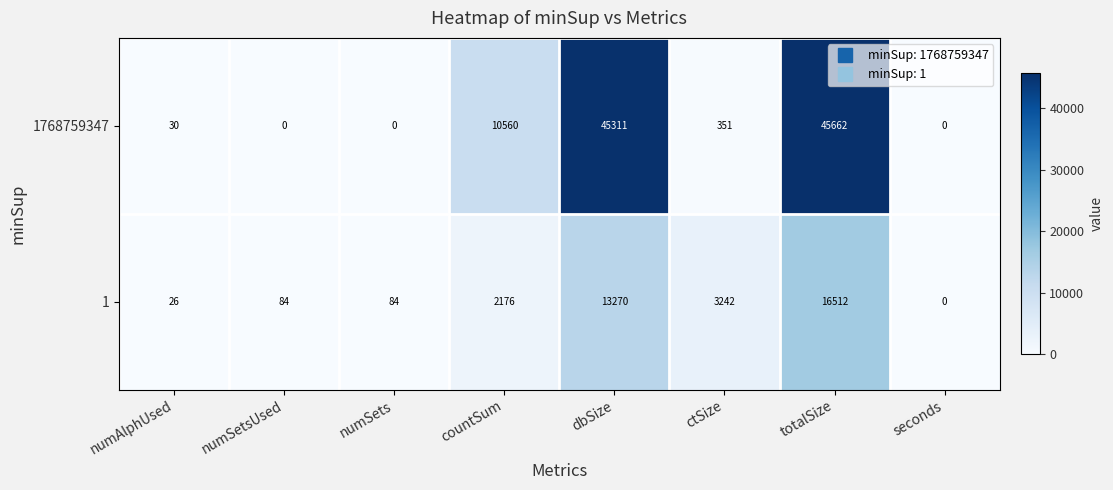

Reading left to right, what are all the values shown in this chart?

1768759347: numAlphUsed=30	numSetsUsed=0	numSets=0	countSum=10560	dbSize=45311	ctSize=351	totalSize=45662	seconds=0
1: numAlphUsed=26	numSetsUsed=84	numSets=84	countSum=2176	dbSize=13270	ctSize=3242	totalSize=16512	seconds=0